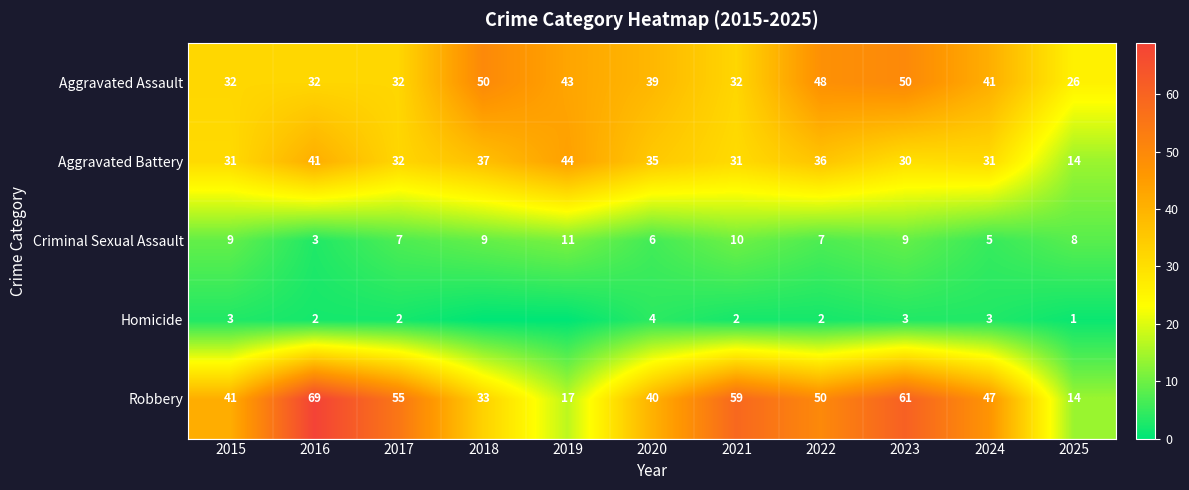

Between 2018 and 2020, which is larger?

2018